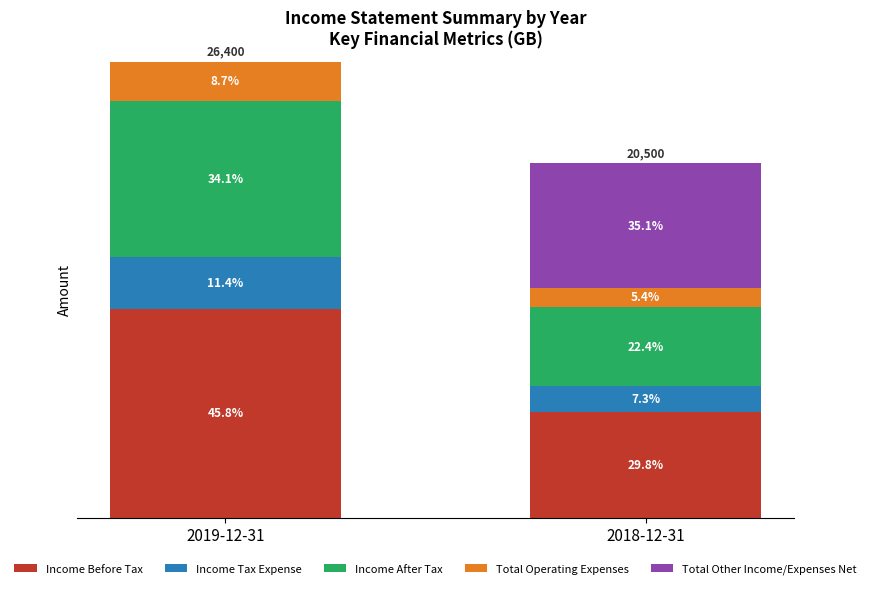

Does the chart contain stacked bars?

Yes